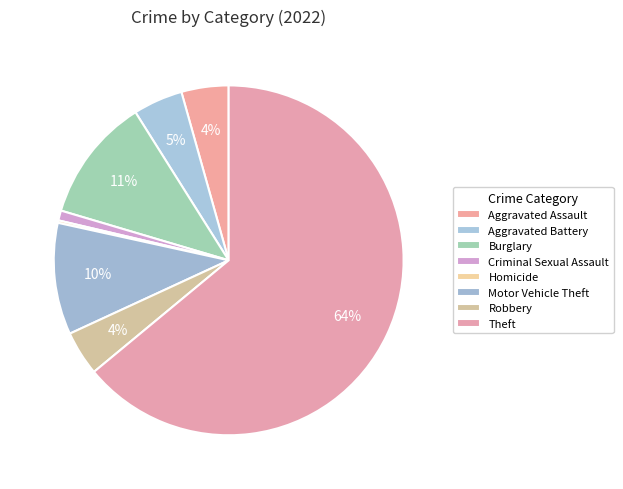

Is the sum of Aggravated Battery and Motor Vehicle Theft greater than half?

No